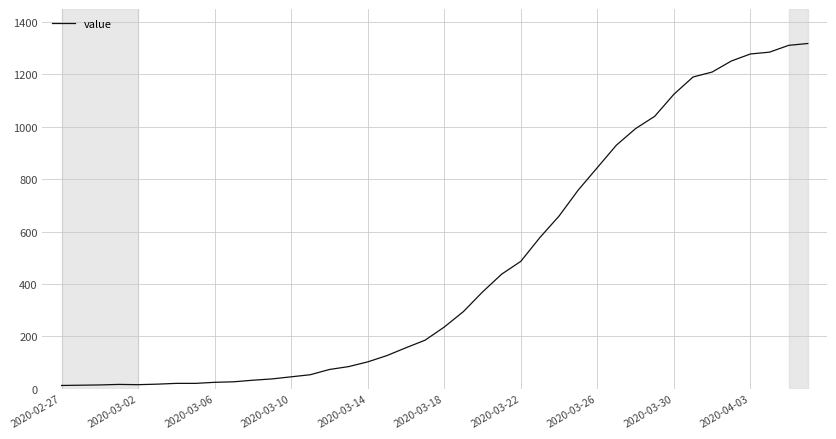

What is the maximum value shown in the chart?

1318